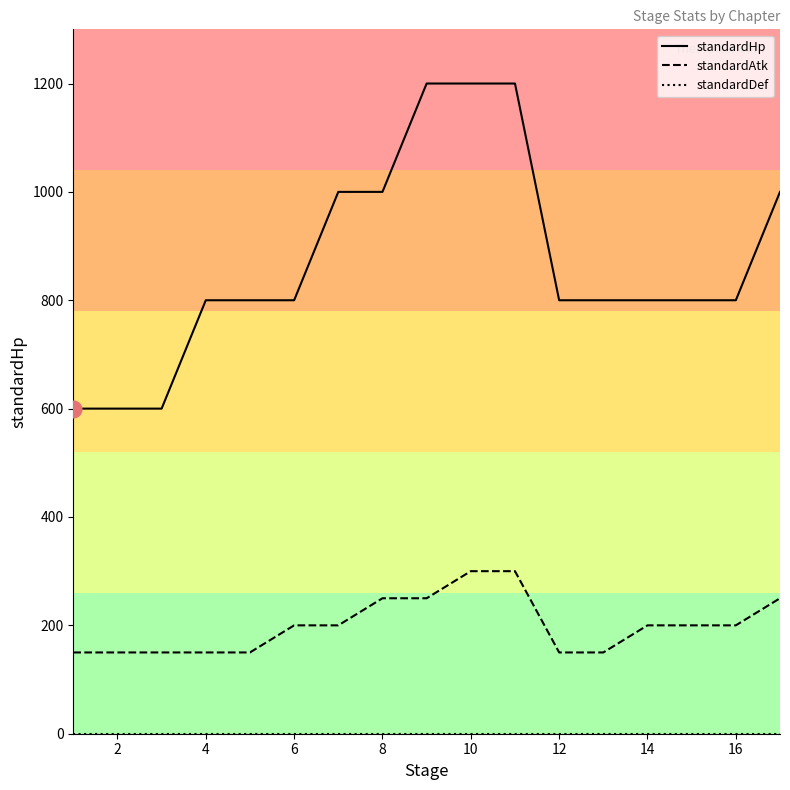

Which series has the largest range (max minus min)?

standardHp